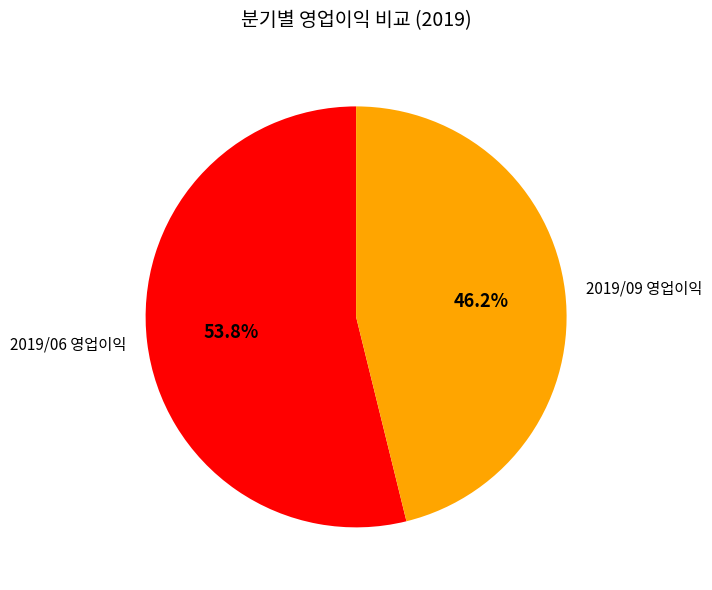

Between 2019/09 영업이익 and 2019/06 영업이익, which is larger?

2019/06 영업이익